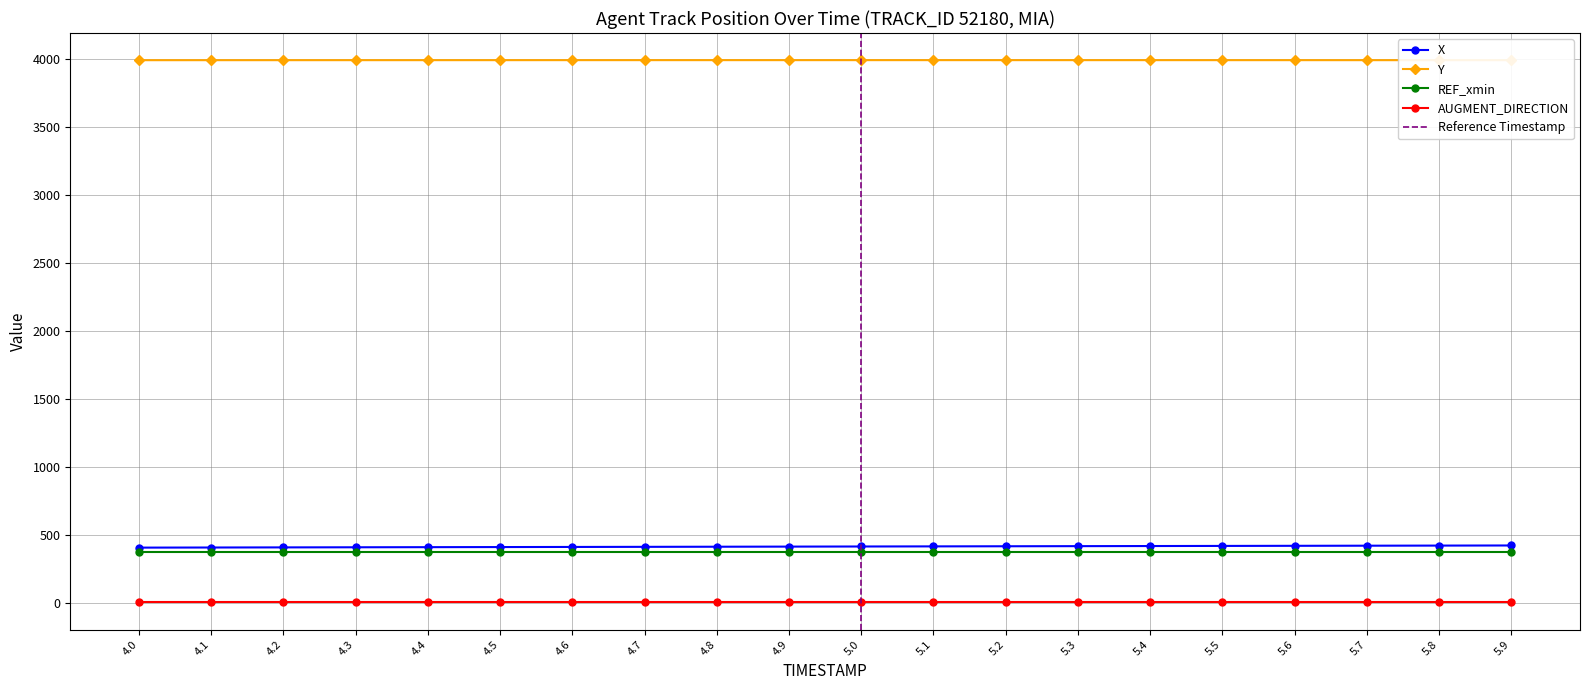

What is the greatest value displayed?

3992.5